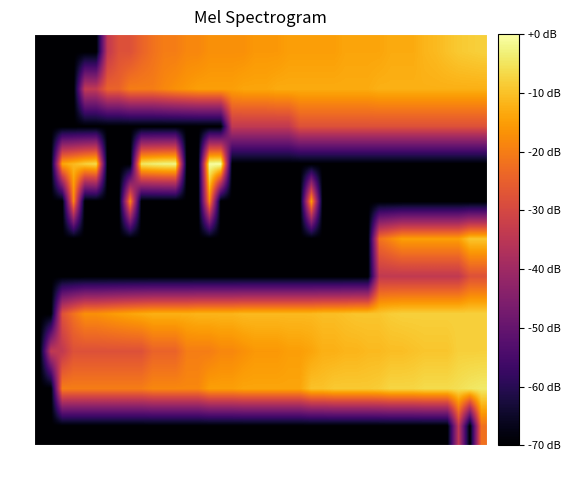

Which series has the largest total across all categories?

TI